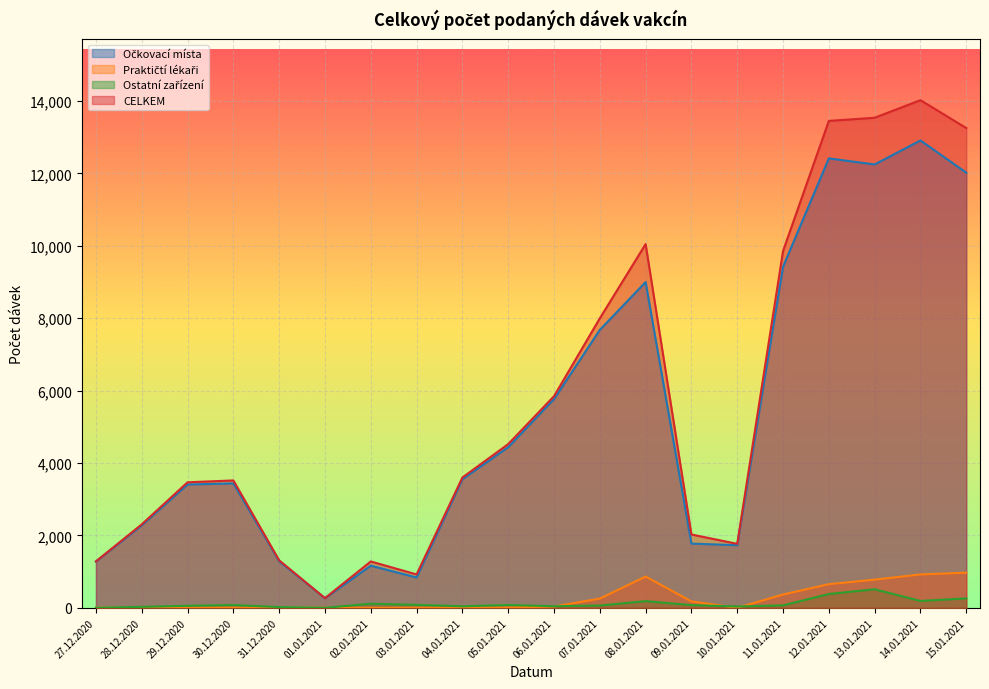

True or false: CELKEM and Praktičtí lékaři cross at least once.

False